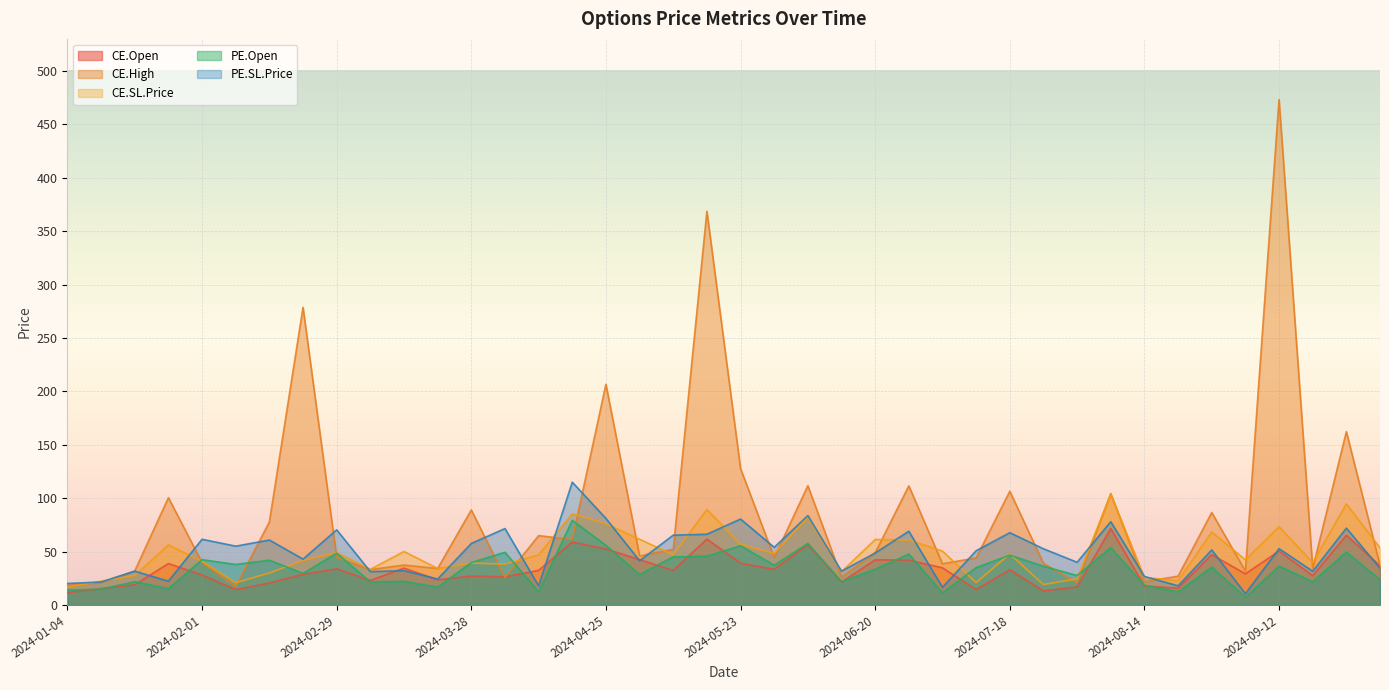

At which label does CE.High first exceed 44?

2024-01-25